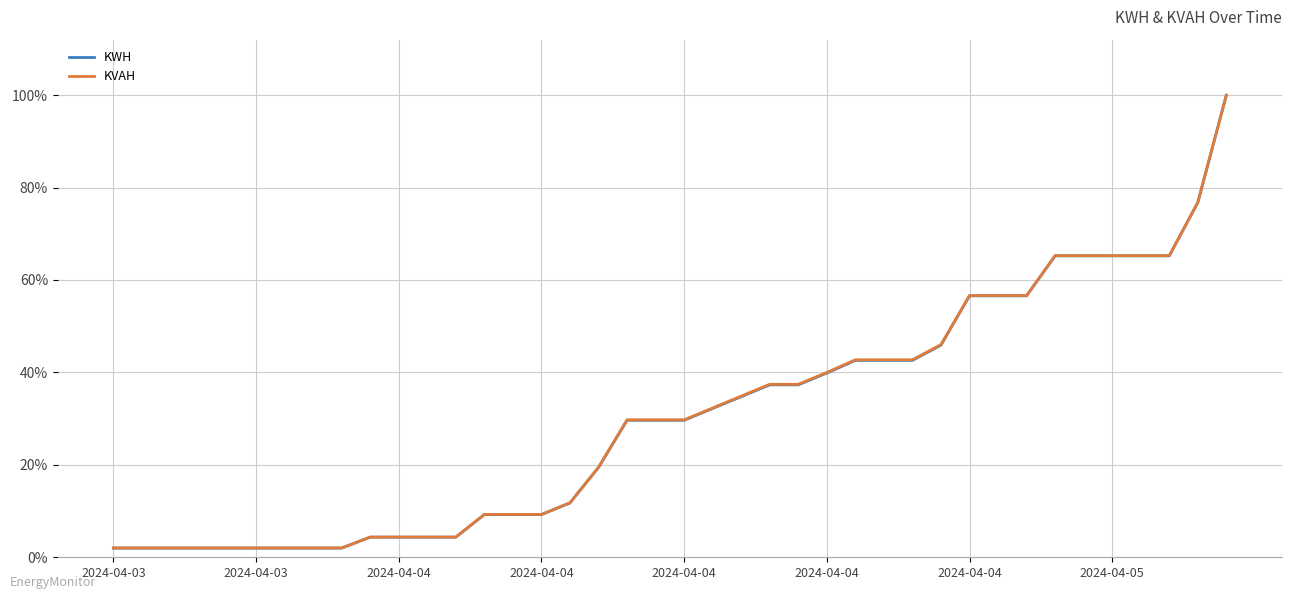

What is the maximum value for KVAH?

100.0